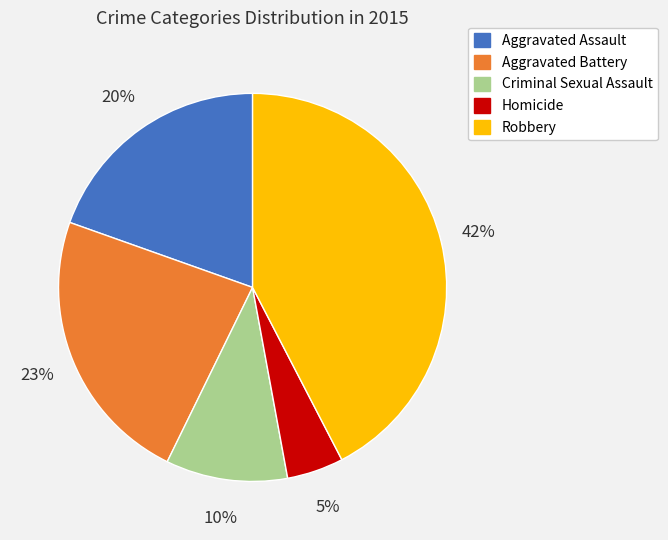

Is there any slice that represents more than half of the pie?

No